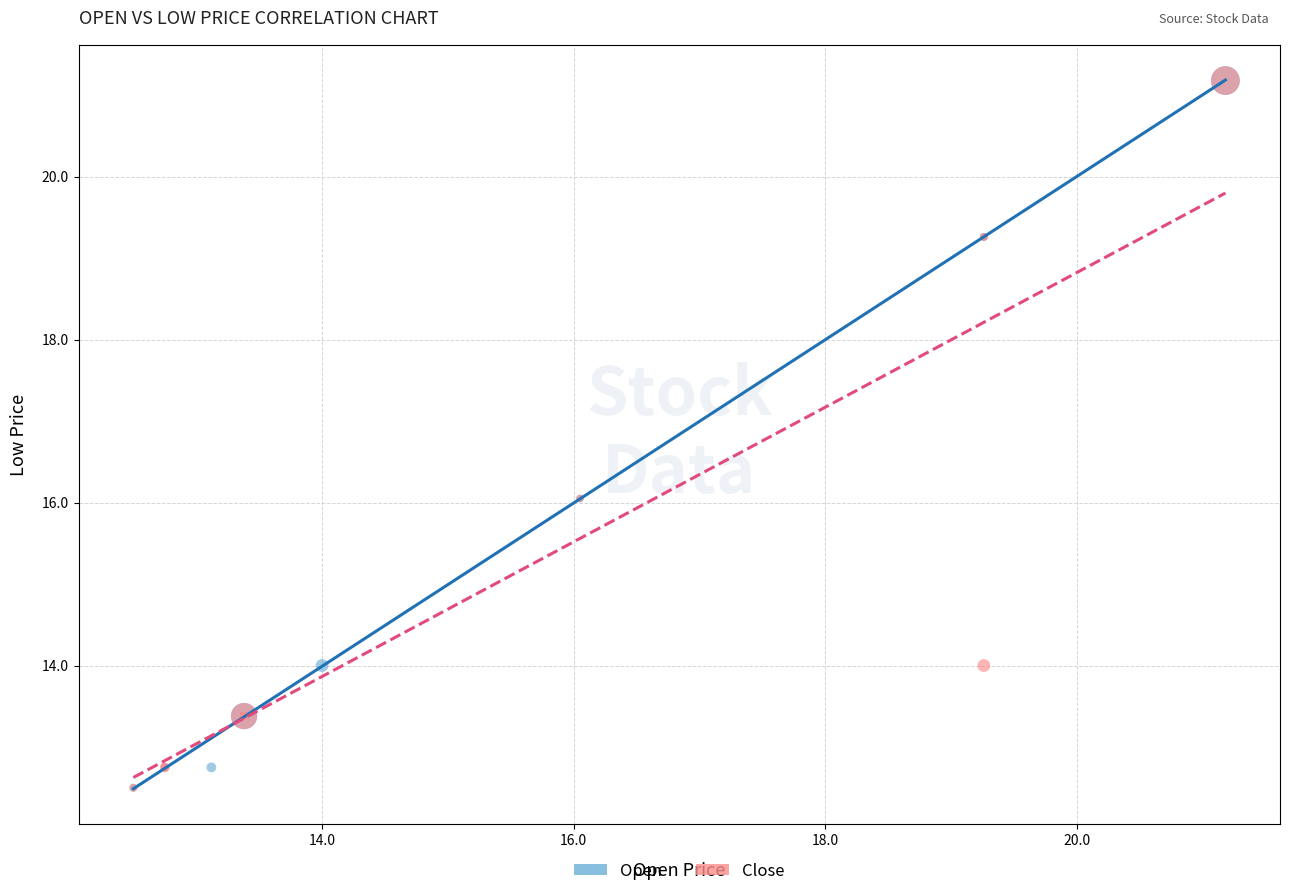

What are all the series names shown in the legend?

Open, Close